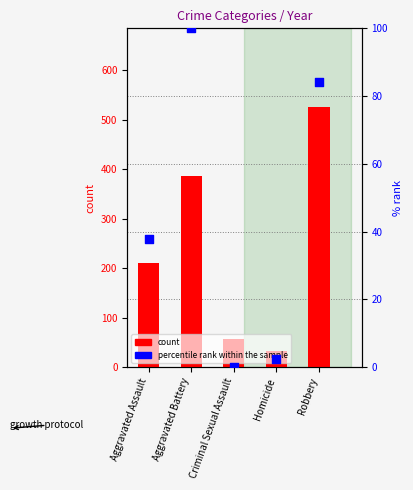

At how many categories does at least one series exceed 411?

1